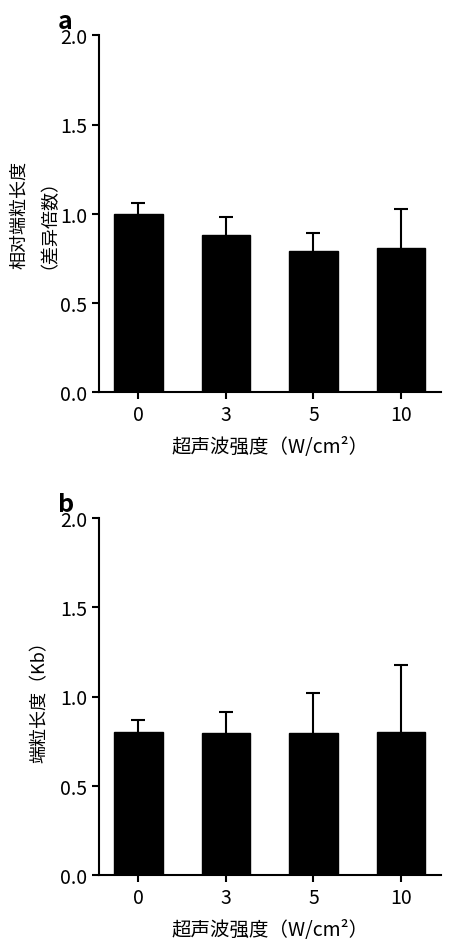

At how many categories does at least one series exceed 0?

4